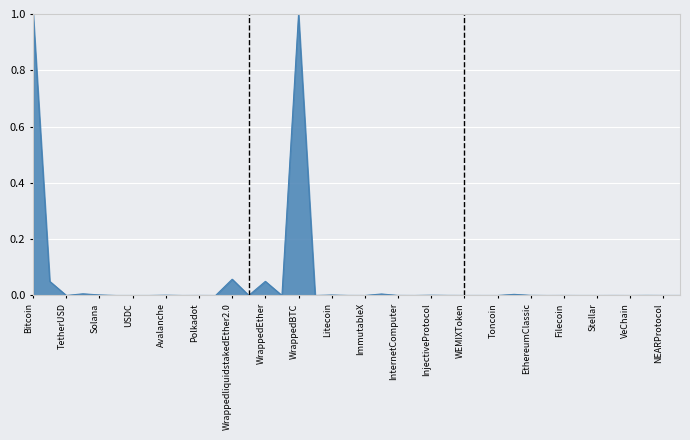

What is the difference between the maximum and minimum values?

1.0